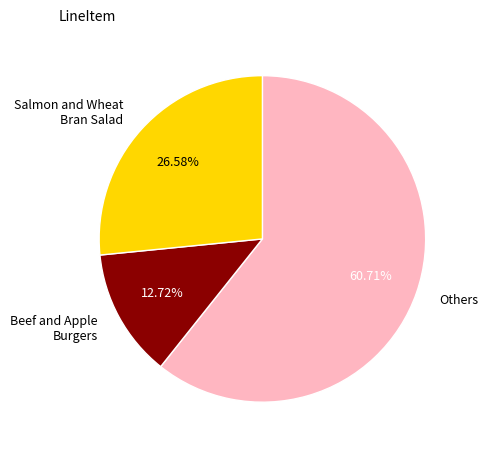

To the nearest percent, what is the difference between the largest and smallest slice percentages?

48%